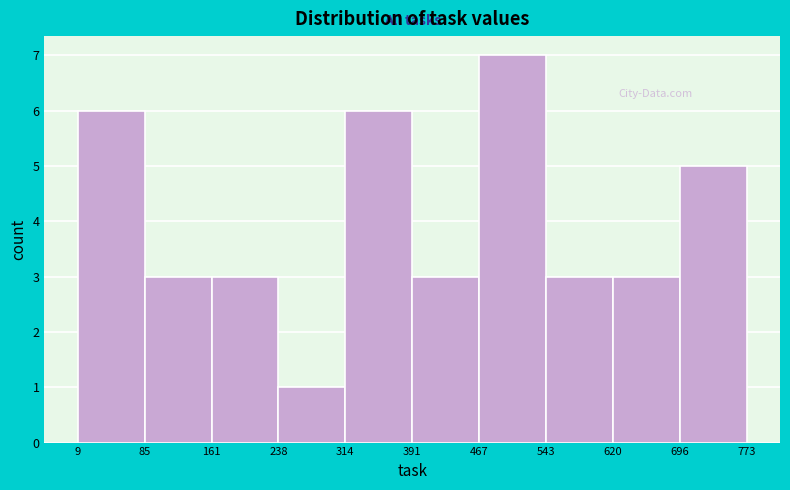

Reading left to right, transcribe this chart: for each bar, give the range it covers on the x-axis and its height. The values are not printed on the chart, so give them approximately, as read against the axis.

9 to 85: 6
85 to 161: 3
161 to 238: 3
238 to 314: 1
314 to 391: 6
391 to 467: 3
467 to 543: 7
543 to 620: 3
620 to 696: 3
696 to 773: 5